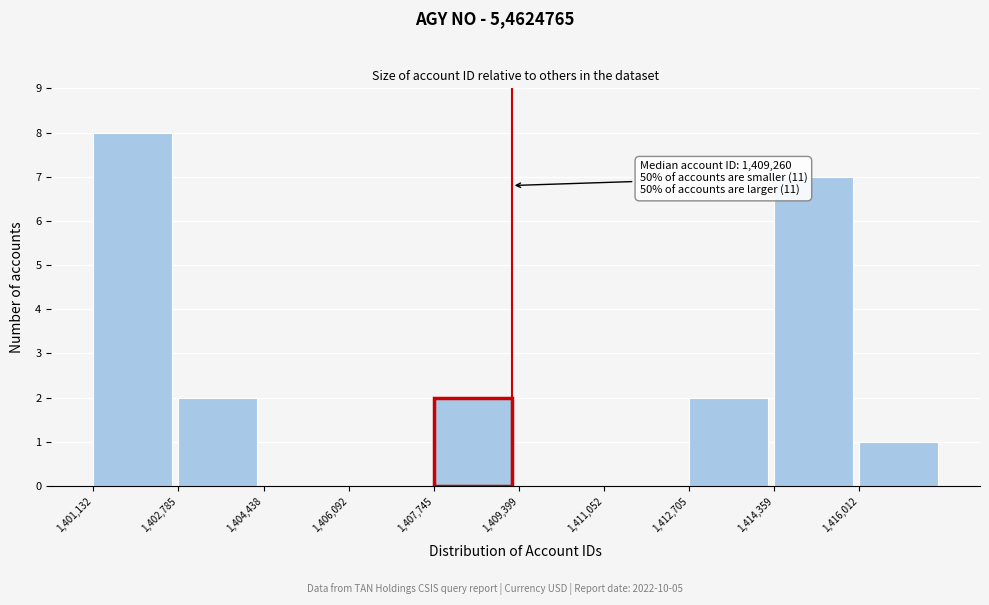

Which range on the x-axis has the tallest bar?

1401200 to 1402800